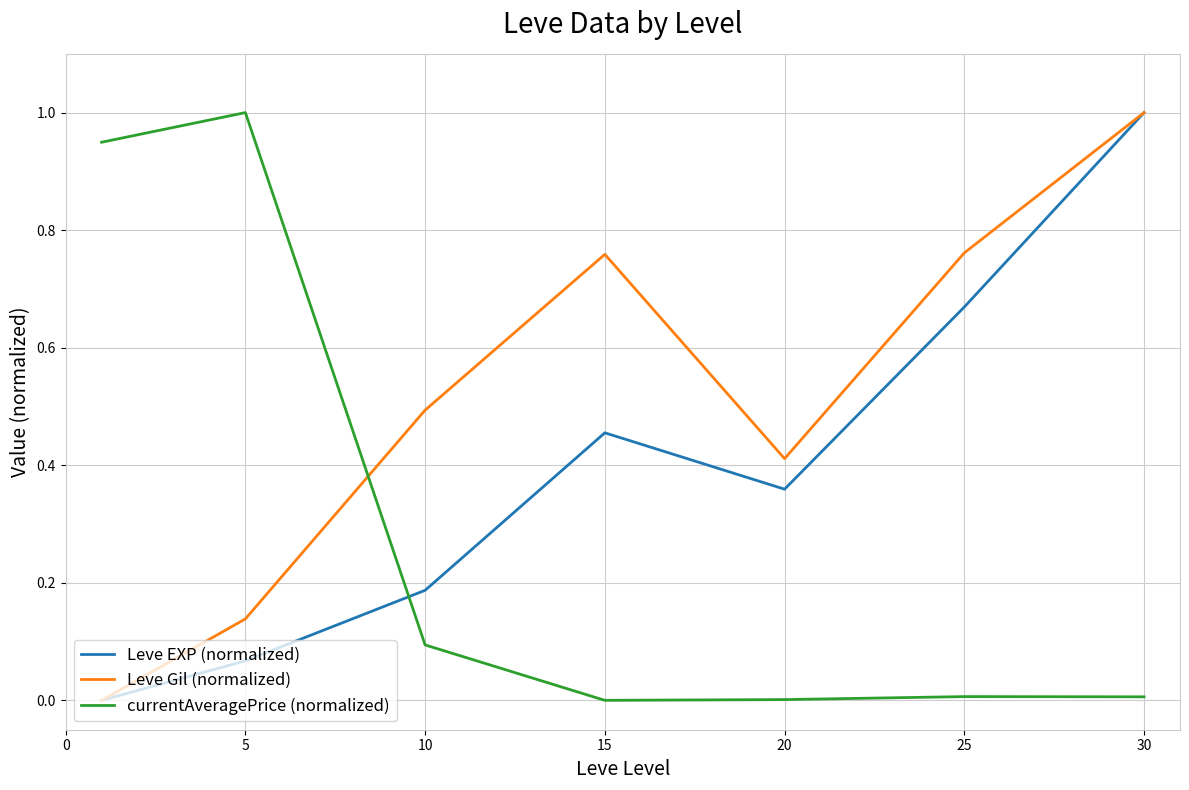

Which series has the largest total across all categories?

Leve Gil (normalized)